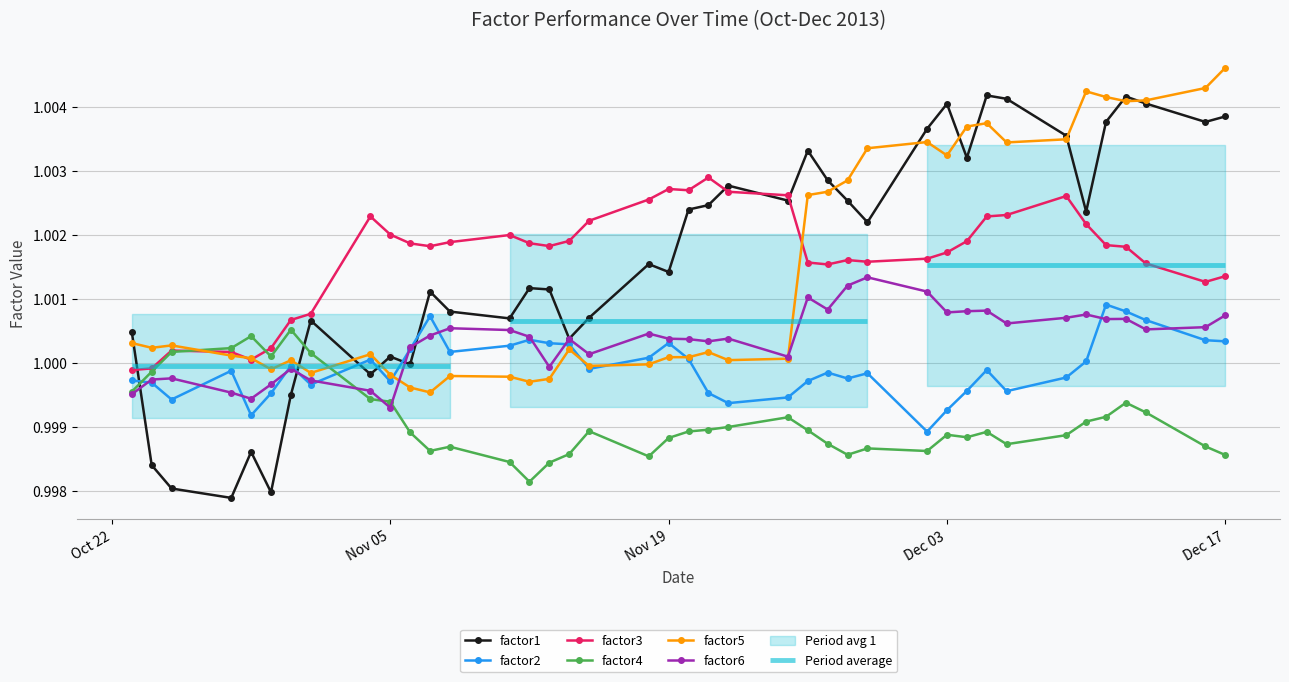

The factor2 series shows 1.4 at Dec 17. True or false?

False